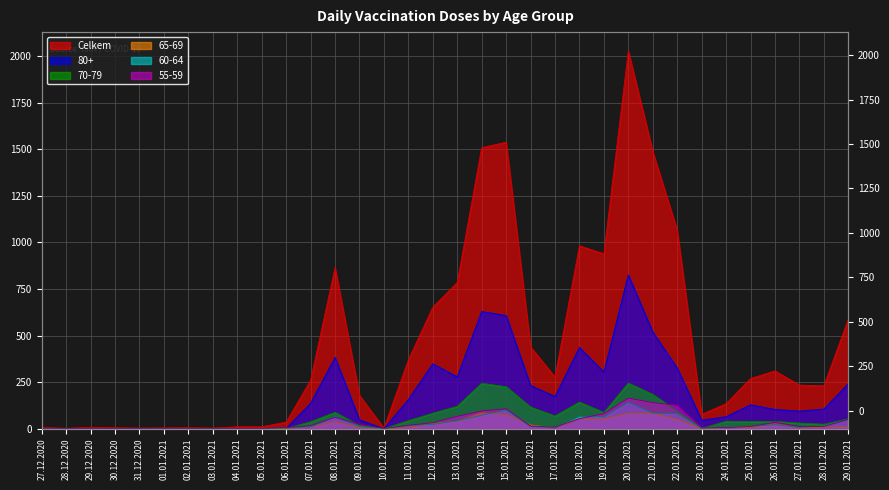

What is the sum of all 55-59 values?

1144